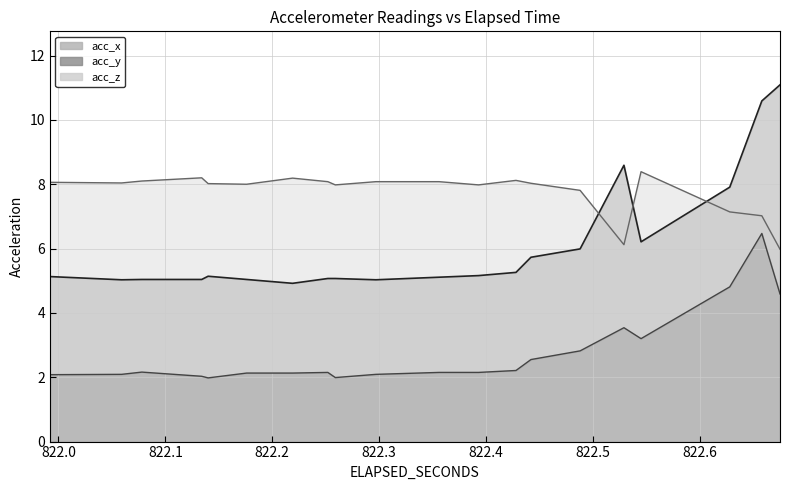

Reading left to right, transcribe all the data shown in this chart.

acc_x: 5.1	5.0	5.0	5.0	5.1	5.0	4.9	5.1	5.1	5.0	5.1	5.2	5.3	5.7	6.0	8.6	6.2	7.9	10.6	11.1
acc_y: 2.1	2.1	2.2	2.0	2.0	2.1	2.1	2.1	2.0	2.1	2.1	2.1	2.2	2.5	2.8	3.5	3.2	4.8	6.5	4.6
acc_z: 8.1	8.0	8.1	8.2	8.0	8.0	8.2	8.1	8.0	8.1	8.1	8.0	8.1	8.0	7.8	6.1	8.4	7.1	7.0	6.0